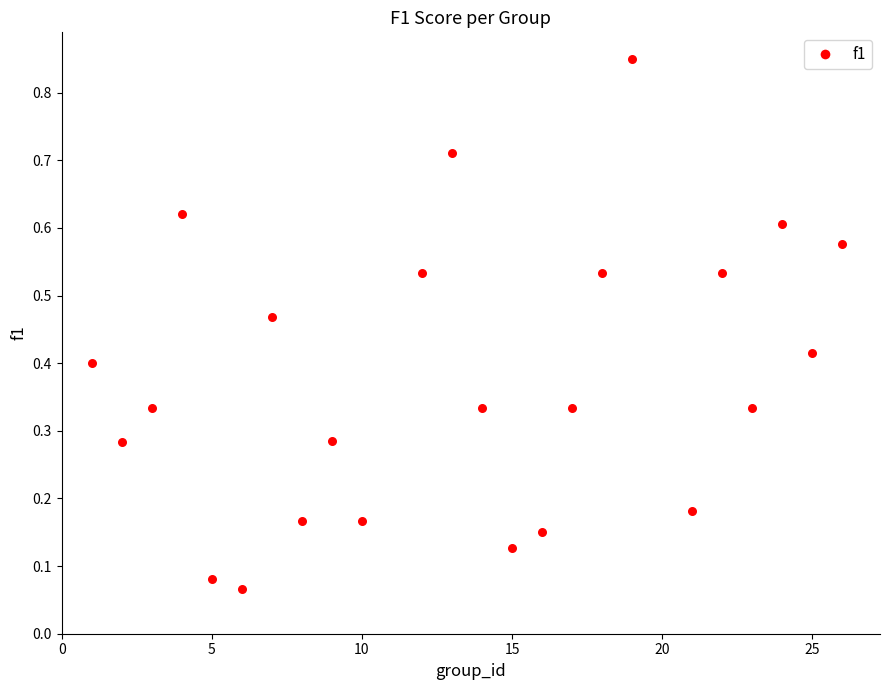

What is the range of X values (max minus min)?

25.0